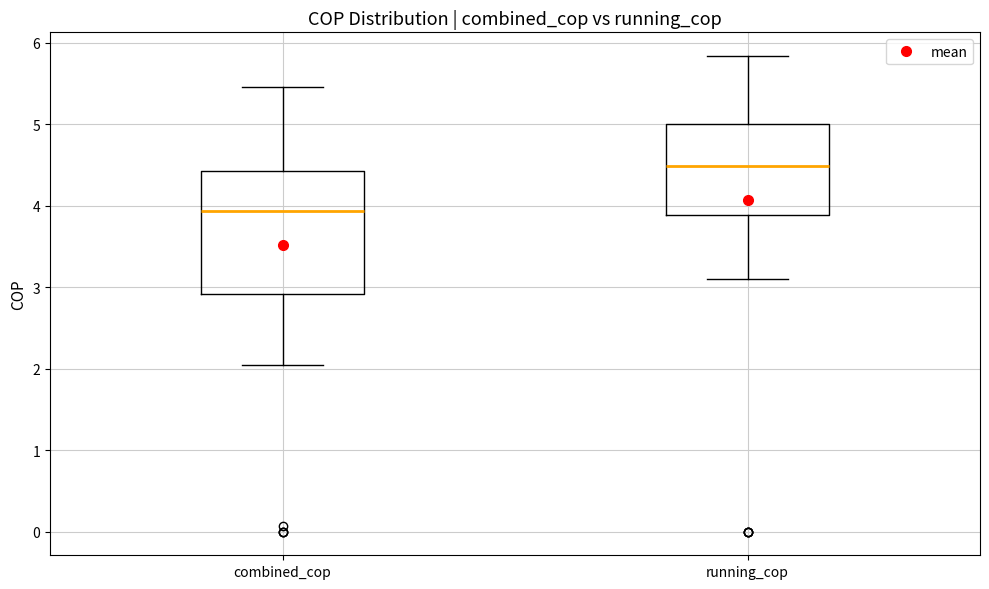

Where is the upper edge of the box for combined_cop on the y-axis? The values are not printed on the chart, so give them approximately, as read against the axis.

4.4